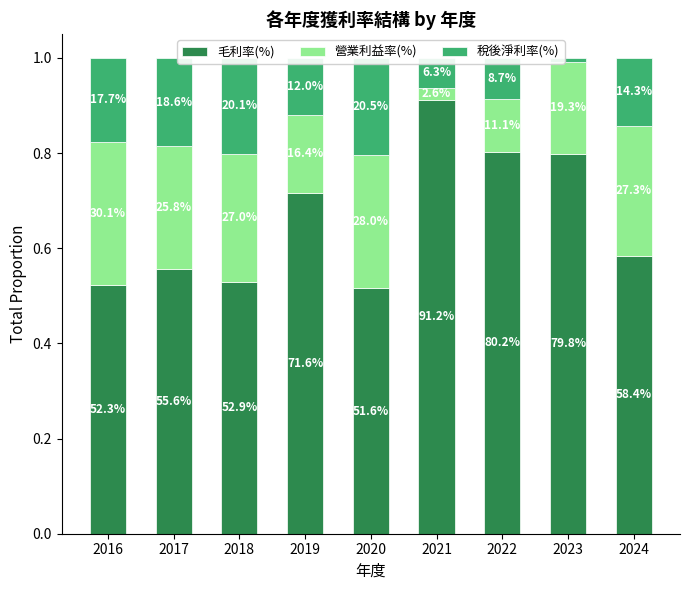

Does the chart contain any negative values?

No